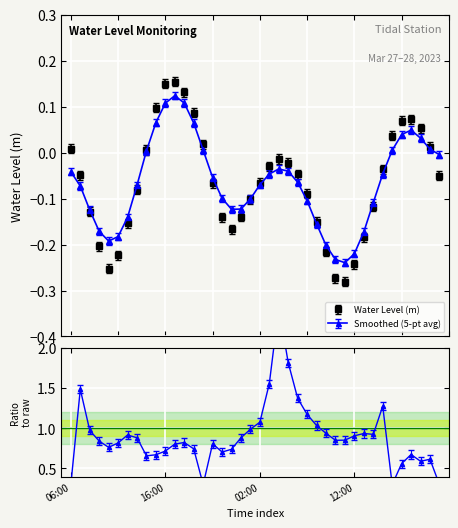

Where is the data nearest to the value 0?

2023-03-28 04:00